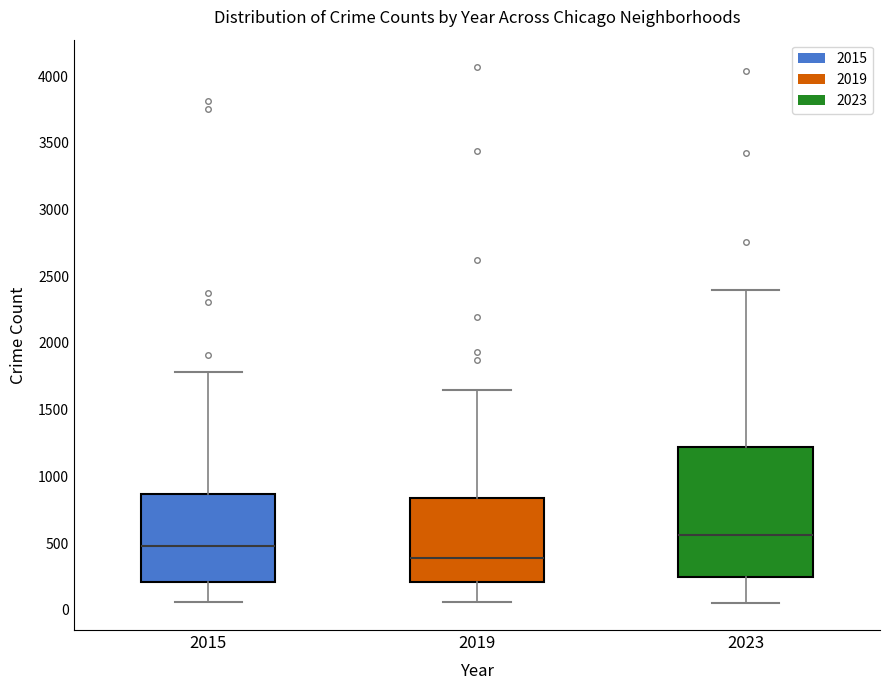

Comparing the boxes themselves (not the whiskers), which one is the tallest?

2023